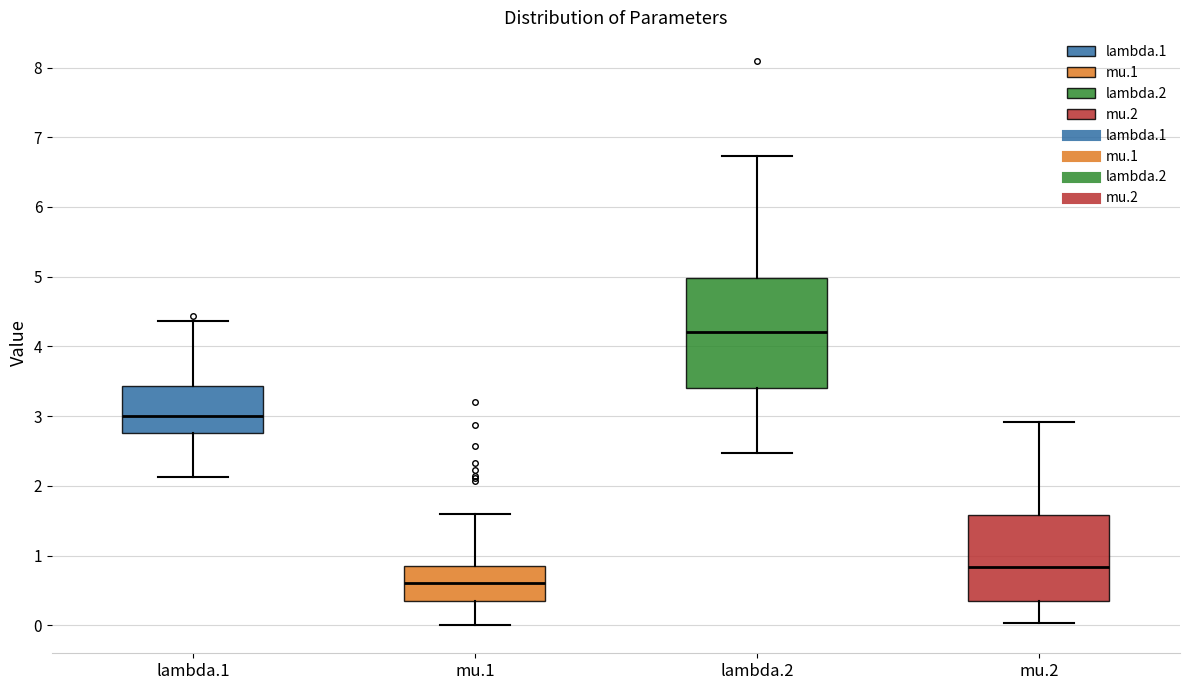

Reading left to right, read every box against the y-axis: the position of its median line, the range the box covers, and the ends of its whiskers. The values are not printed on the chart, so give them approximately, as read against the axis.

lambda.1: median 3.0, box 2.8 to 3.4, whiskers 2.1 to 4.4
mu.1: median 0.6, box 0.3 to 0.8, whiskers 0.0 to 1.6
lambda.2: median 4.2, box 3.4 to 5.0, whiskers 2.5 to 6.7
mu.2: median 0.8, box 0.3 to 1.6, whiskers 0.0 to 2.9